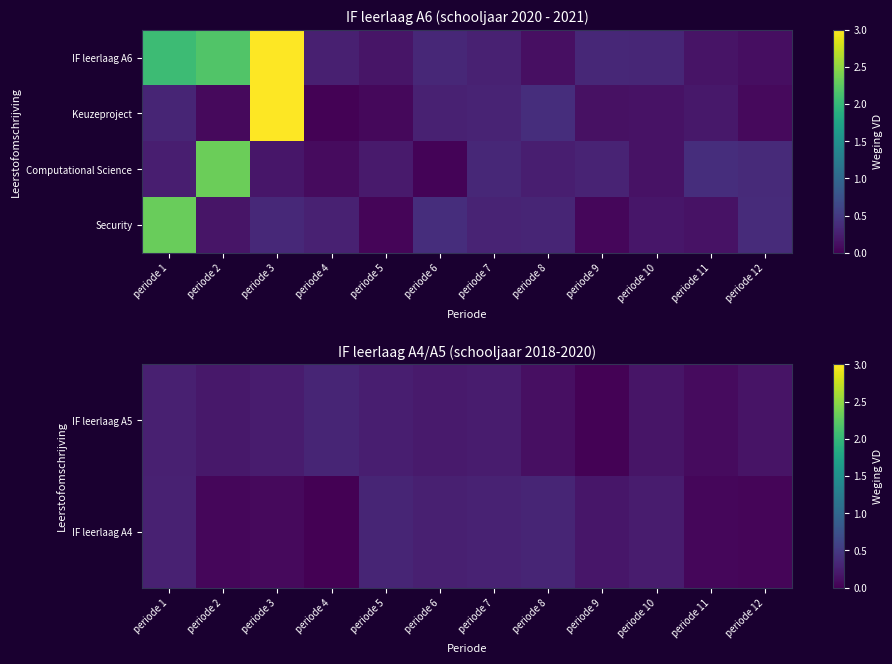

What is the average value of the Keuzeproject series?

0.4